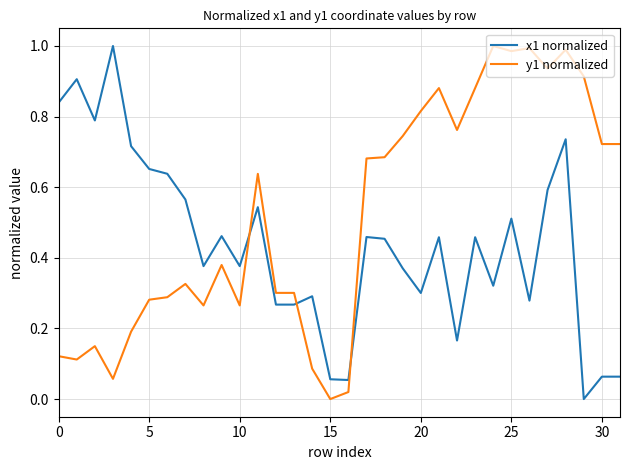

Which series has the largest total across all categories?

y1 normalized